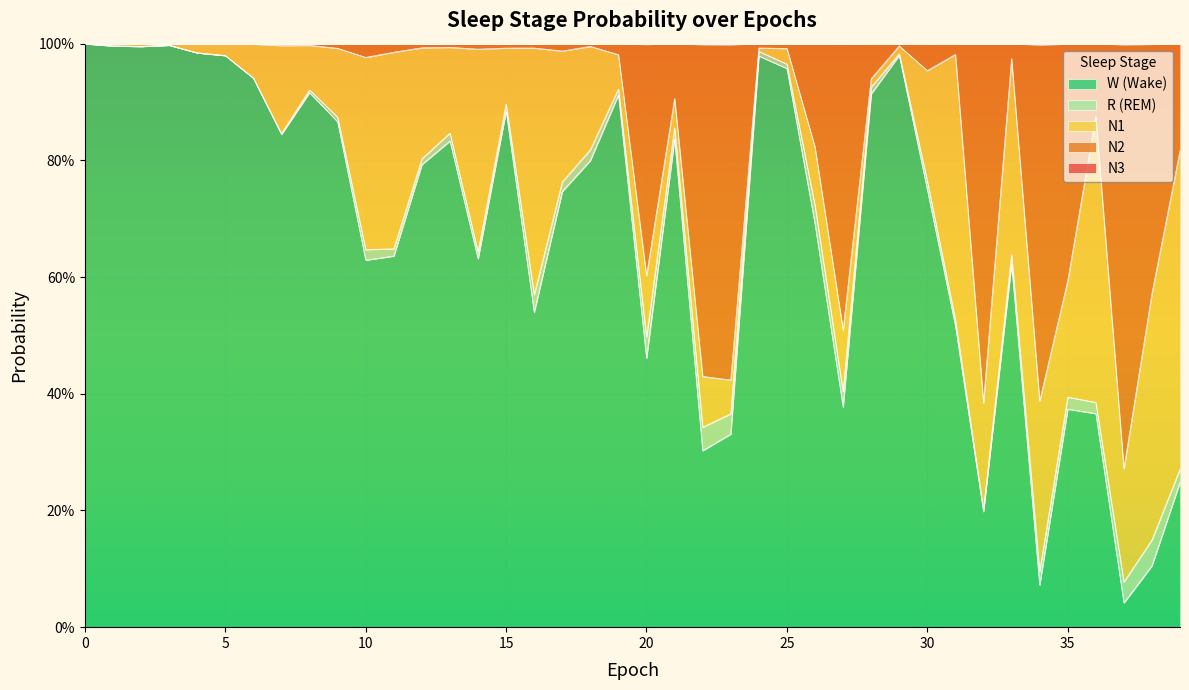

At how many categories does at least one series exceed 0?

40